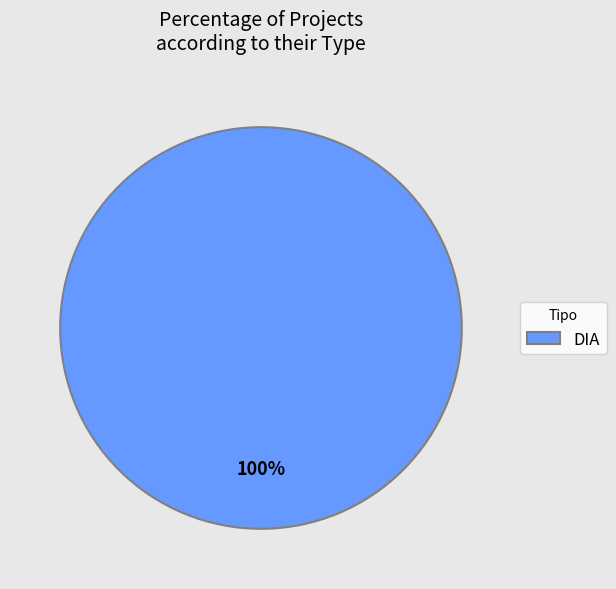

What is the majority slice?

DIA